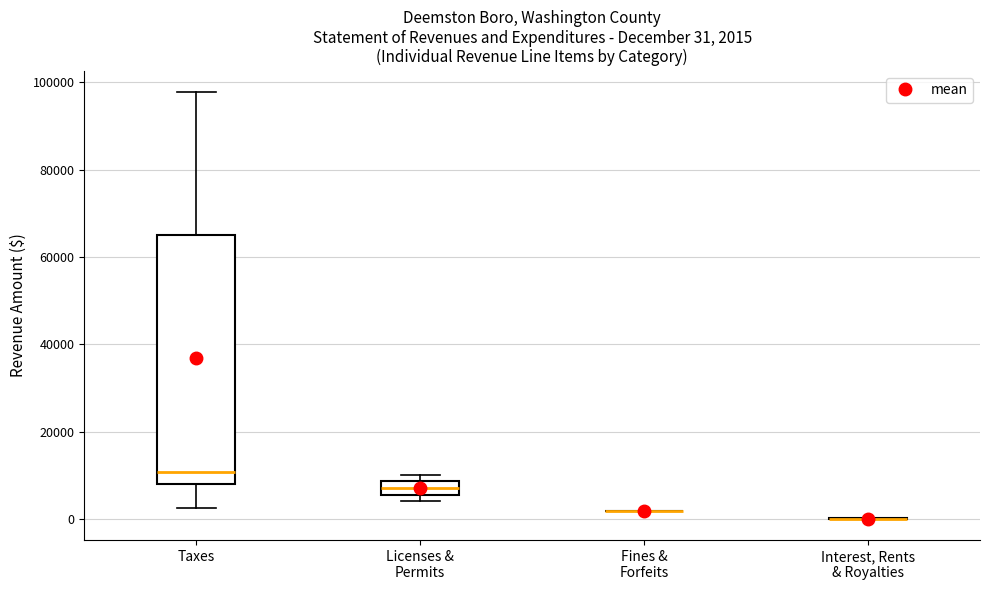

Which box is the tallest, from its lower edge to its upper edge?

Taxes